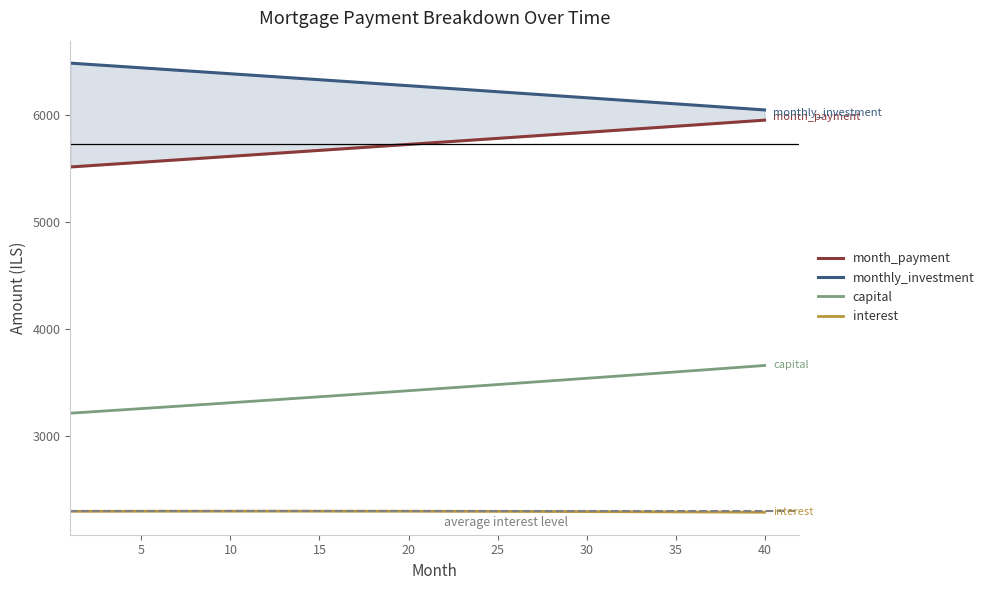

True or false: capital and interest intersect in this chart.

False